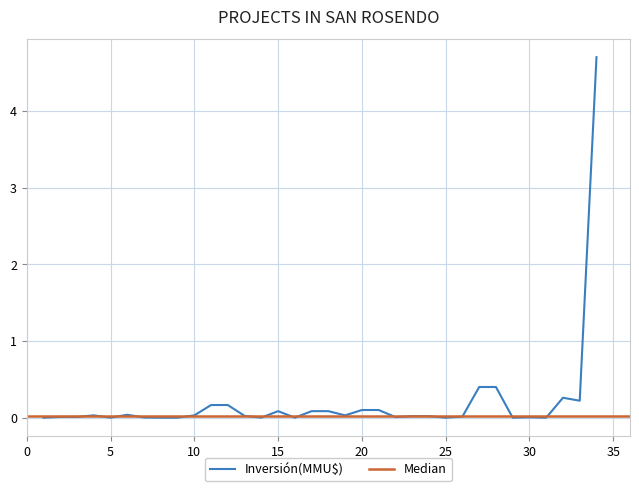

What is the sum of all values?

7.0